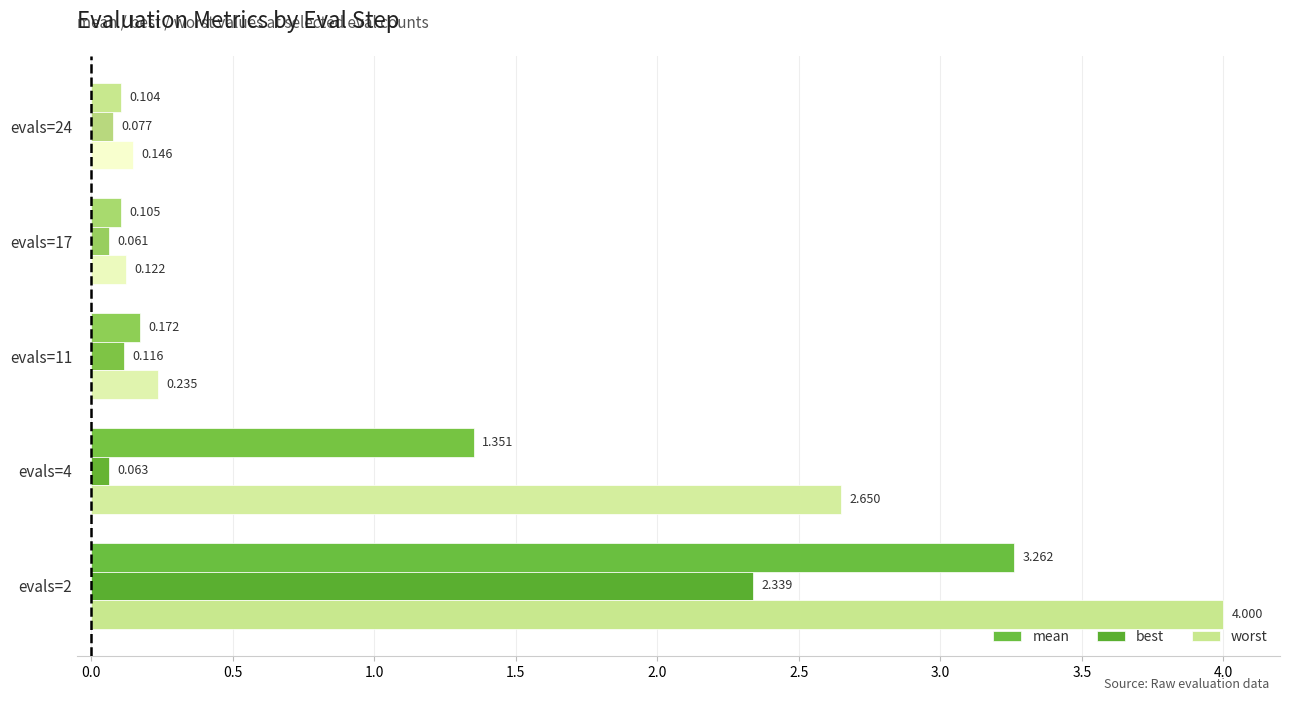

What position from the right is 0.0?

4